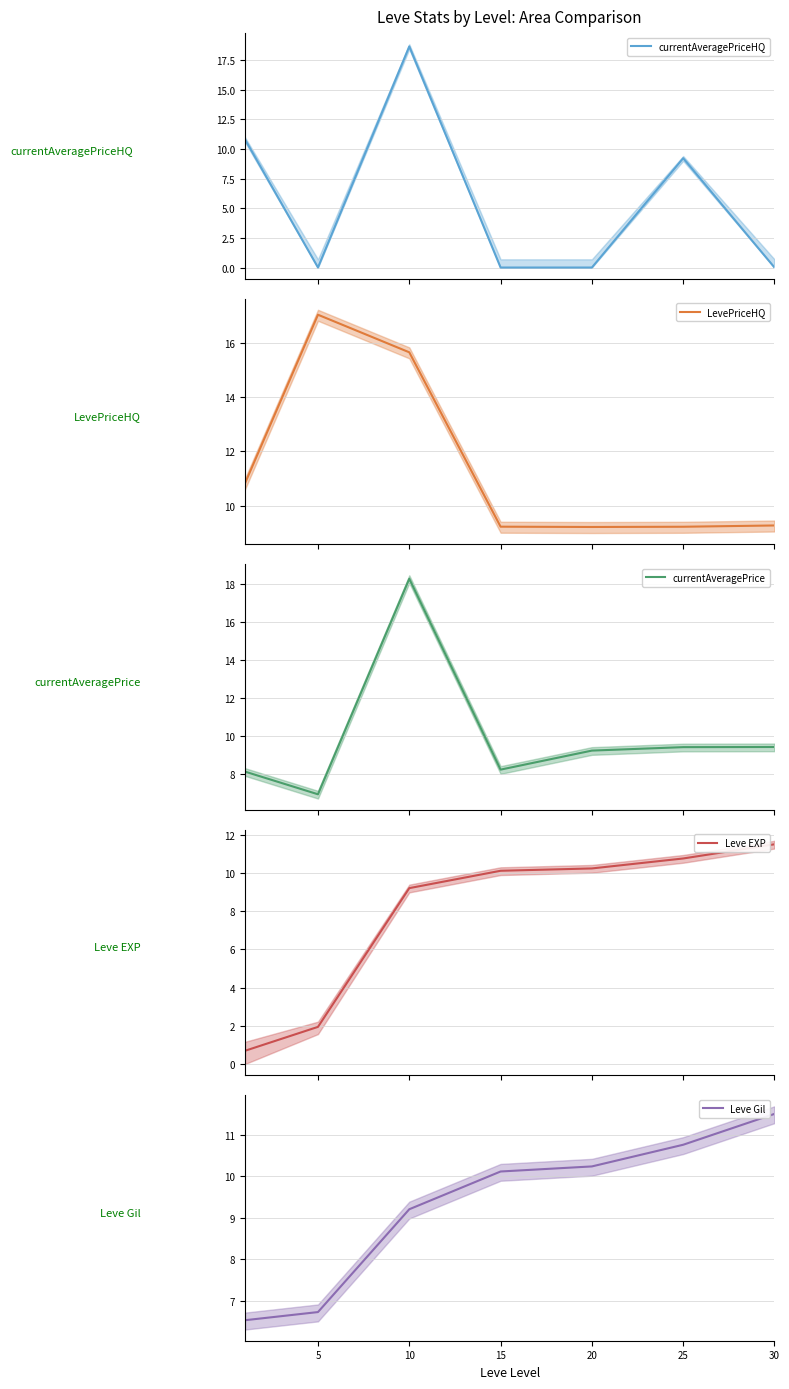

Reading left to right, transcribe all the data shown in this chart.

currentAveragePriceHQ: 10.8	0.0	18.6	0.0	0.0	9.2	0.0
LevePriceHQ: 10.8	17.0	15.6	9.2	9.2	9.2	9.3
currentAveragePrice: 8.1	6.9	18.3	8.2	9.2	9.4	9.4
Leve EXP: 0.7	1.9	9.2	10.1	10.2	10.8	11.5
Leve Gil: 6.5	6.7	9.2	10.1	10.2	10.8	11.5